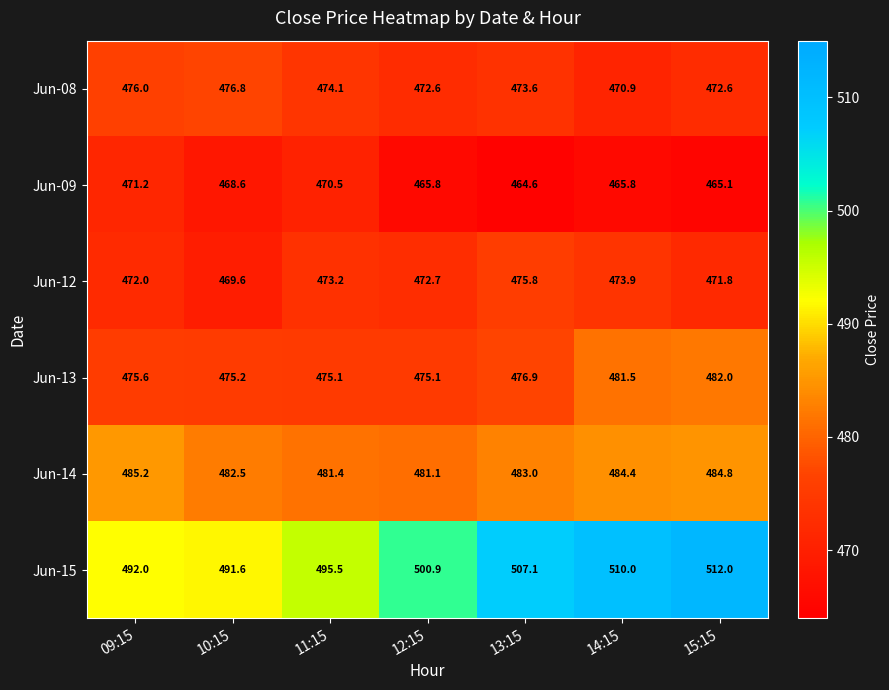

What is the approximate value of Jun-14 at 12:15?

481.1